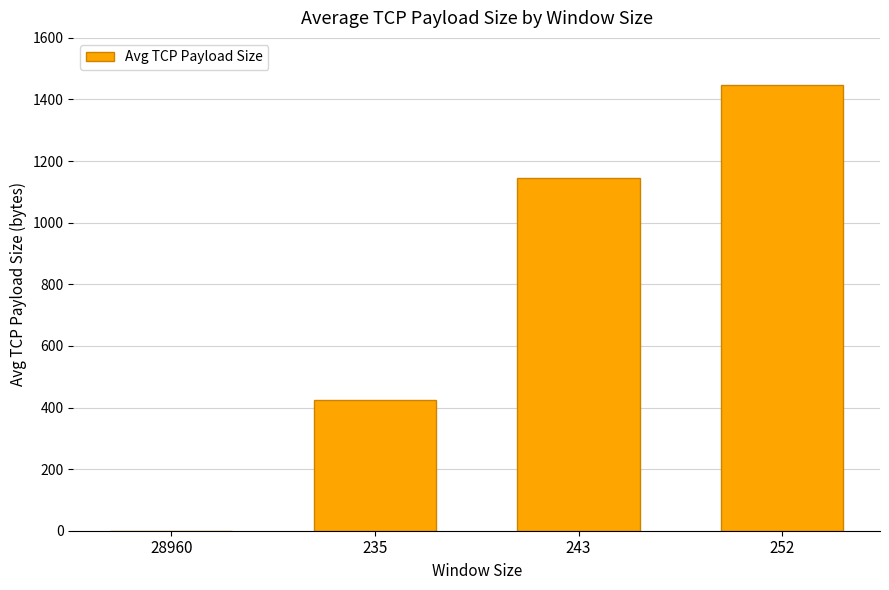

What is the change in value from 243 to 252?

+304